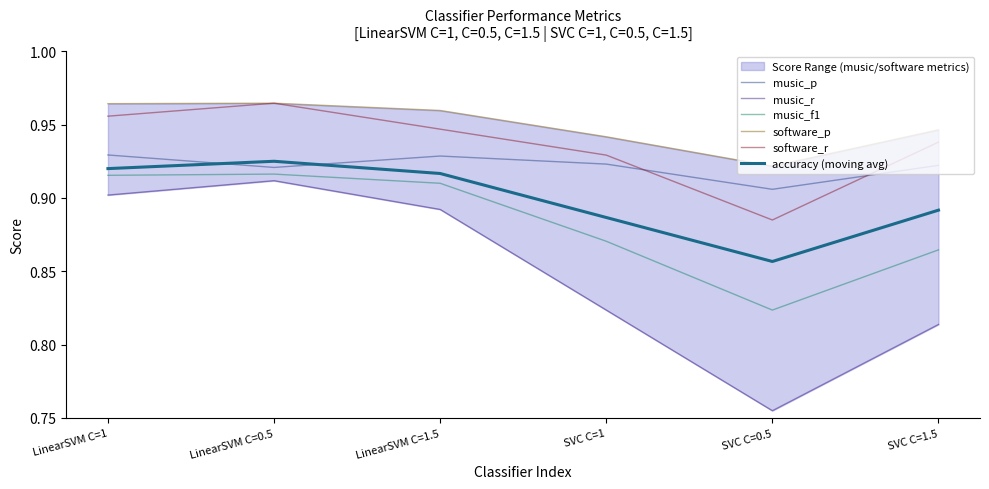

Does the chart display data point markers on the line(s)?

No